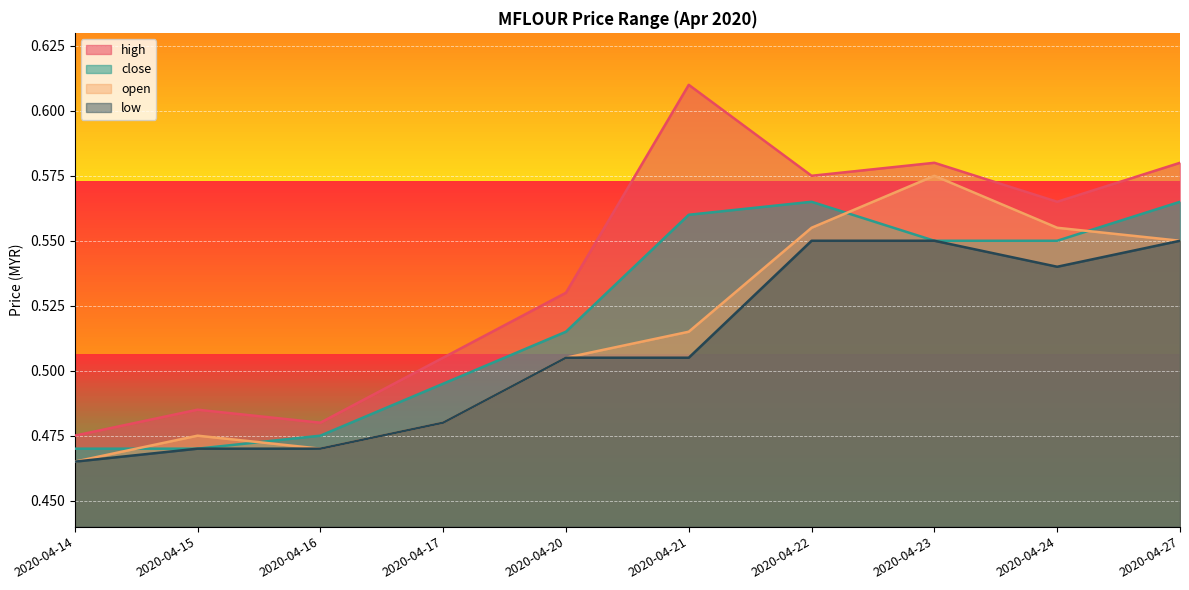

Does the chart contain any negative values?

No